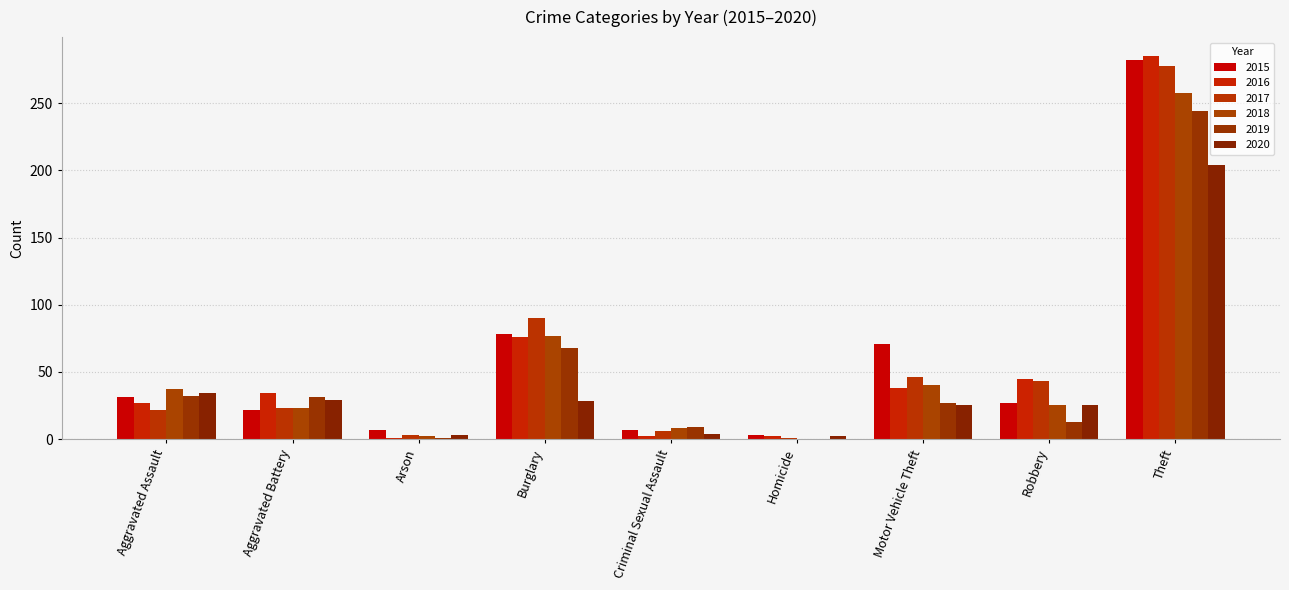

The 2016 series shows 285 at Theft. True or false?

True